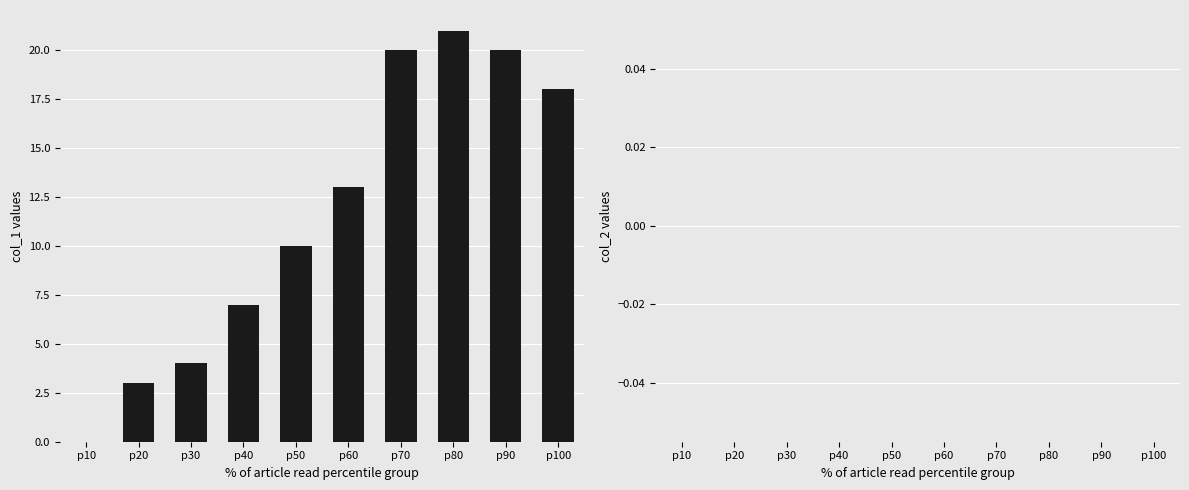

The chart shows a value of 7 at p40. True or false?

True